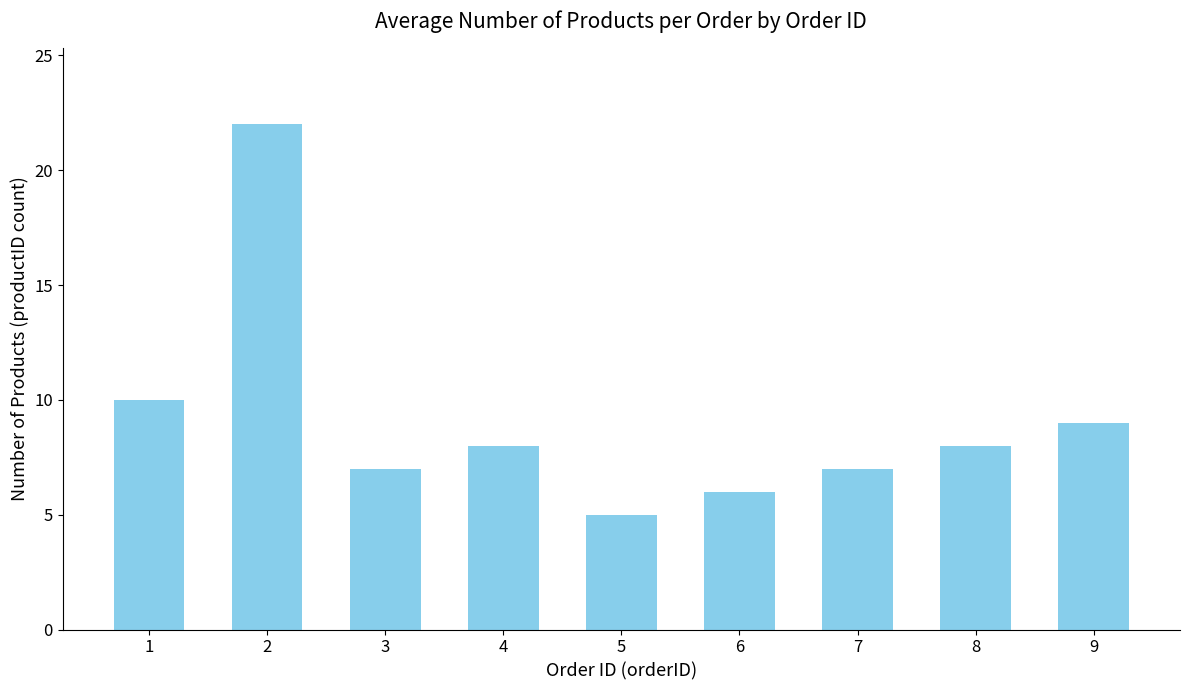

What is the approximate value at 9?

9